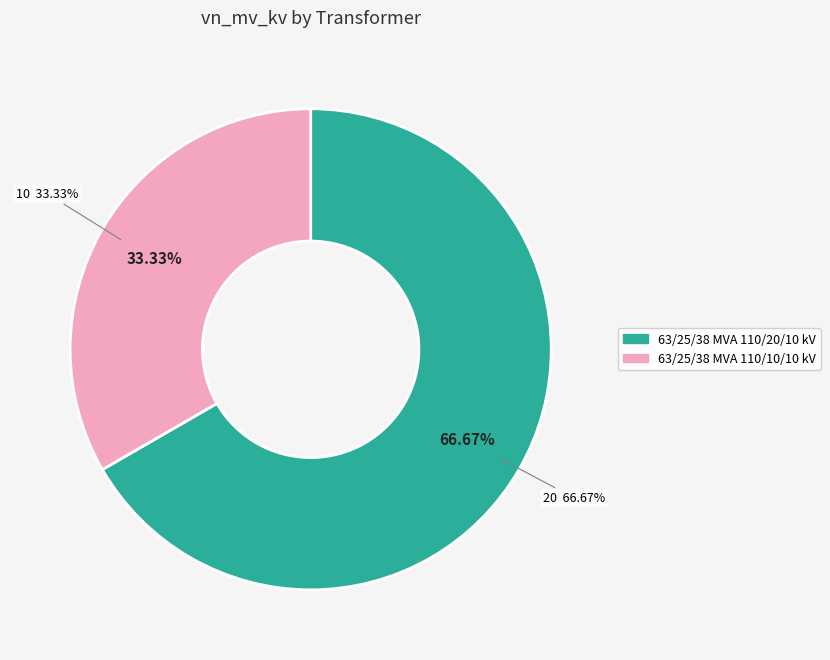

True or false: 63/25/38 MVA 110/20/10 kV accounts for 67% of the total.

True